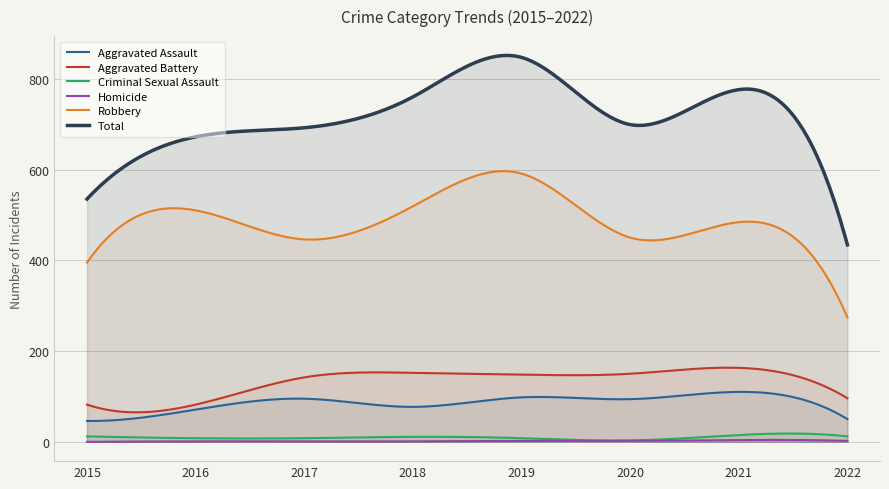

What is the spread (max minus min) of values at 2017?

691